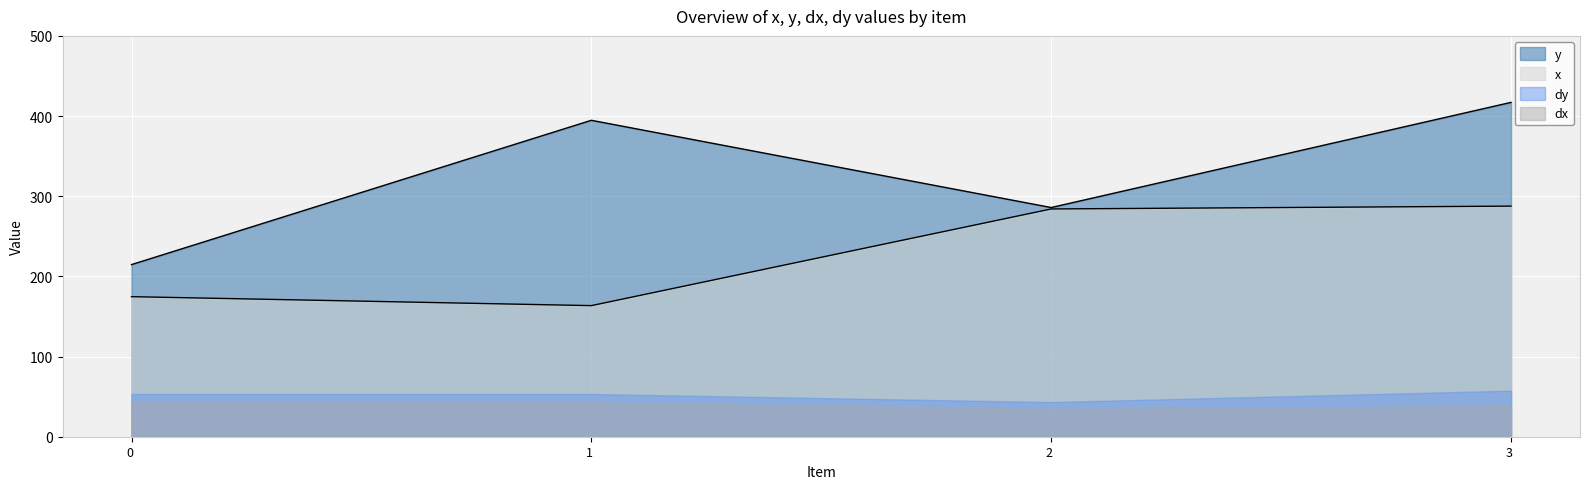

What is the average value of the y series?

328.1